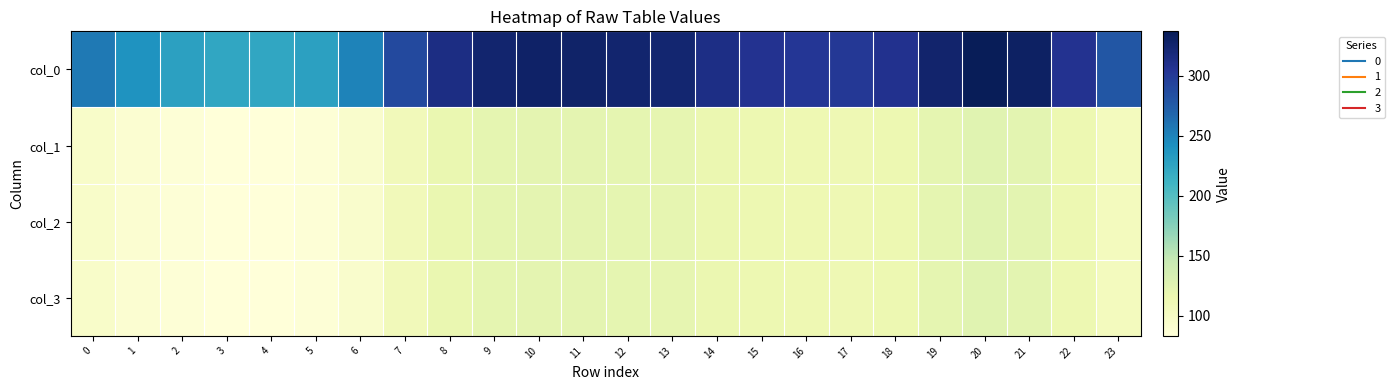

Count the number of data series in this chart.

4